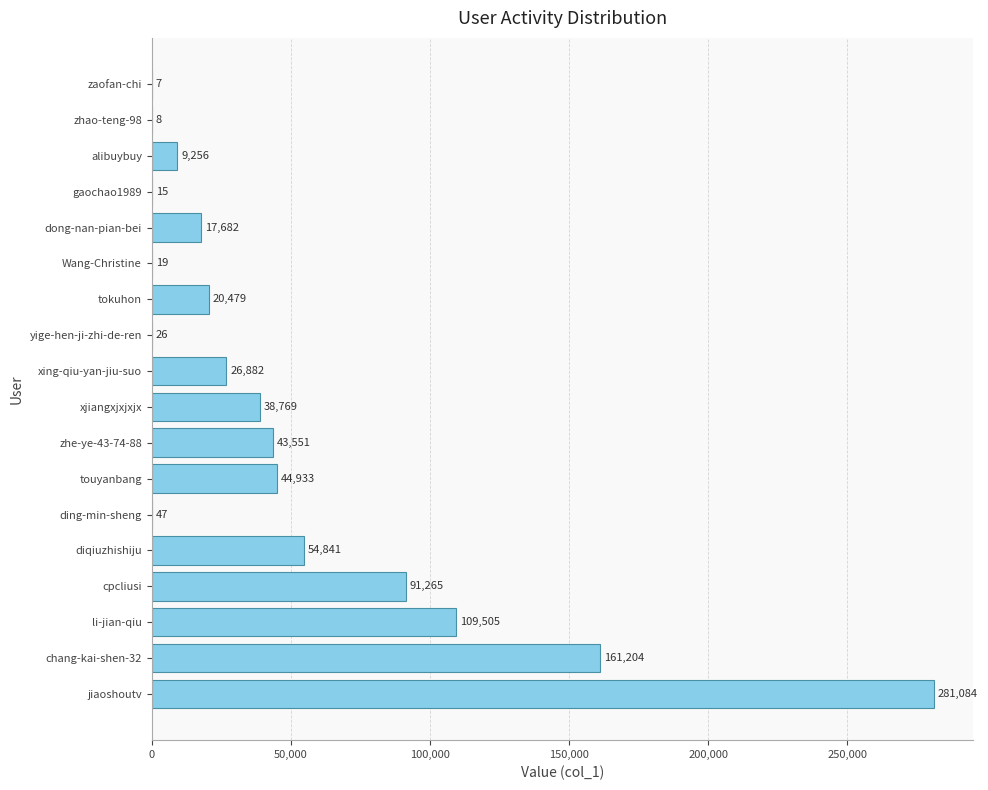

The chart shows a value of 26 at yige-hen-ji-zhi-de-ren. True or false?

True